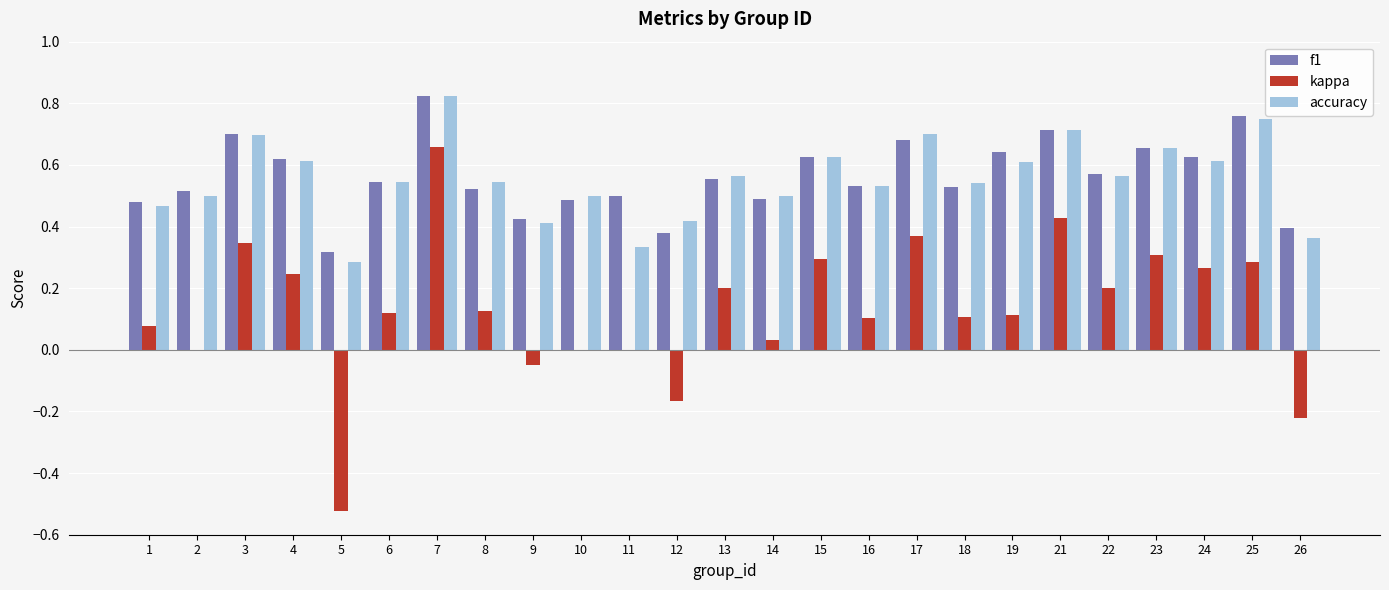

What is the sum of the accuracy values at 16 and 18?

1.1